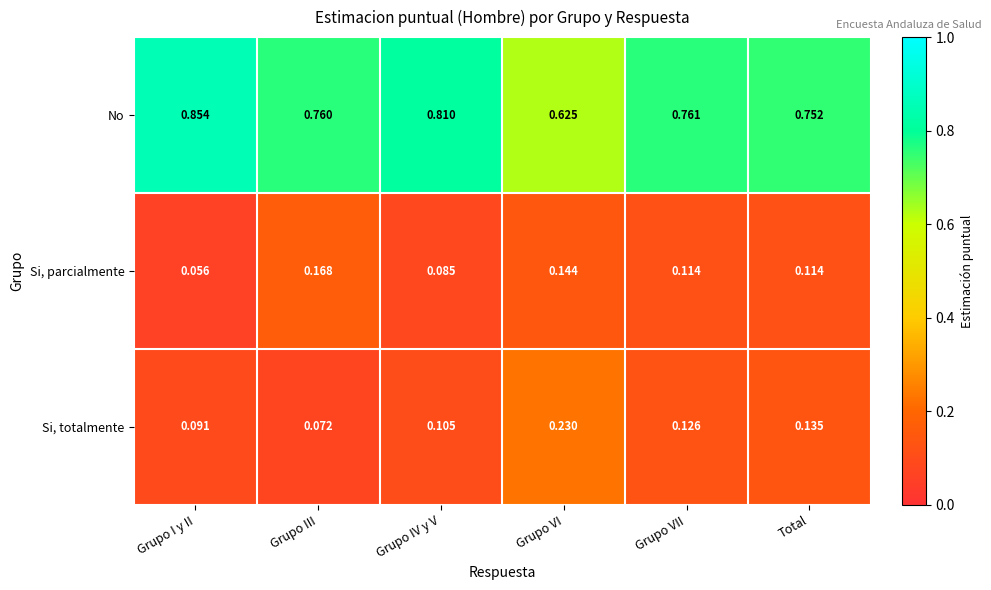

List the labels in order of No value, largest first.

Grupo I y II, Grupo IV y V, Grupo VII, Grupo III, Total, Grupo VI